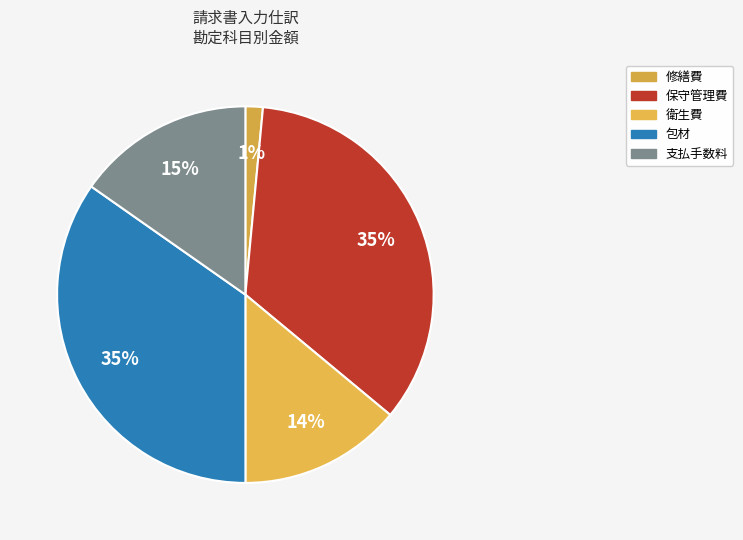

True or false: 衛生費 accounts for 14% of the total.

True